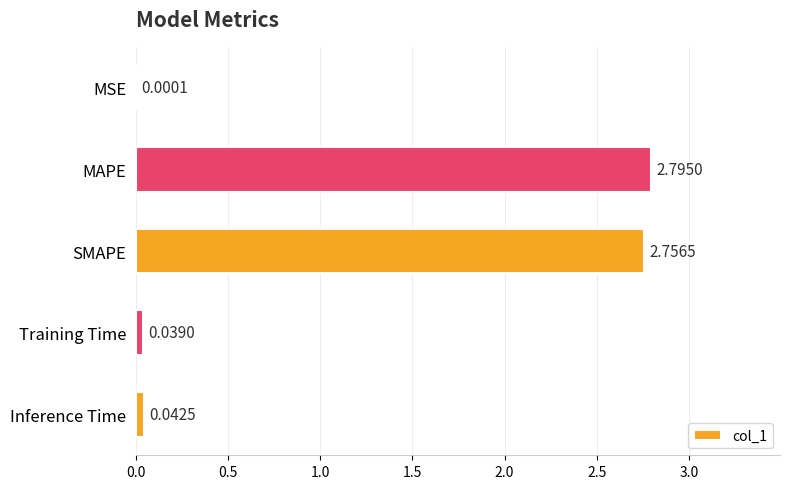

What is the sum of all values?

5.6